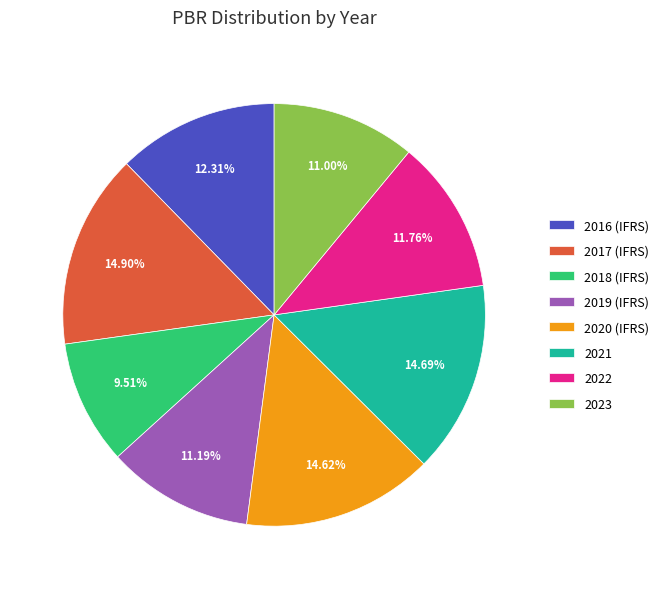

How many segments does this pie chart have?

8